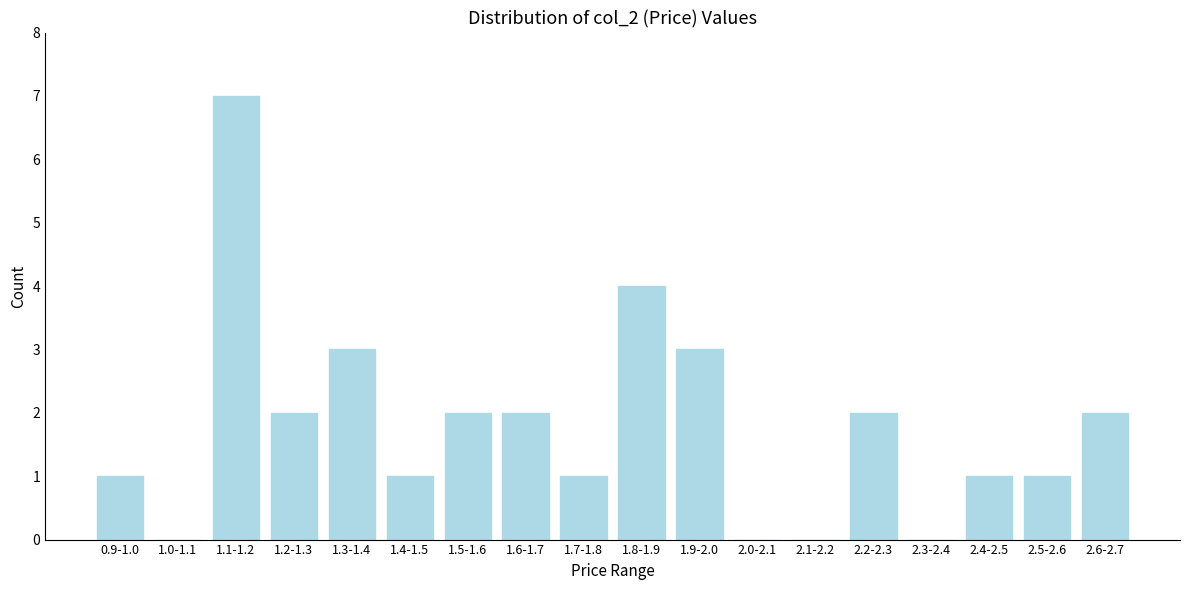

Reading left to right, what are all the values shown in this chart?

0.9-1.0=1	1.0-1.1=0	1.1-1.2=7	1.2-1.3=2	1.3-1.4=3	1.4-1.5=1	1.5-1.6=2	1.6-1.7=2	1.7-1.8=1	1.8-1.9=4	1.9-2.0=3	2.0-2.1=0	2.1-2.2=0	2.2-2.3=2	2.3-2.4=0	2.4-2.5=1	2.5-2.6=1	2.6-2.7=2